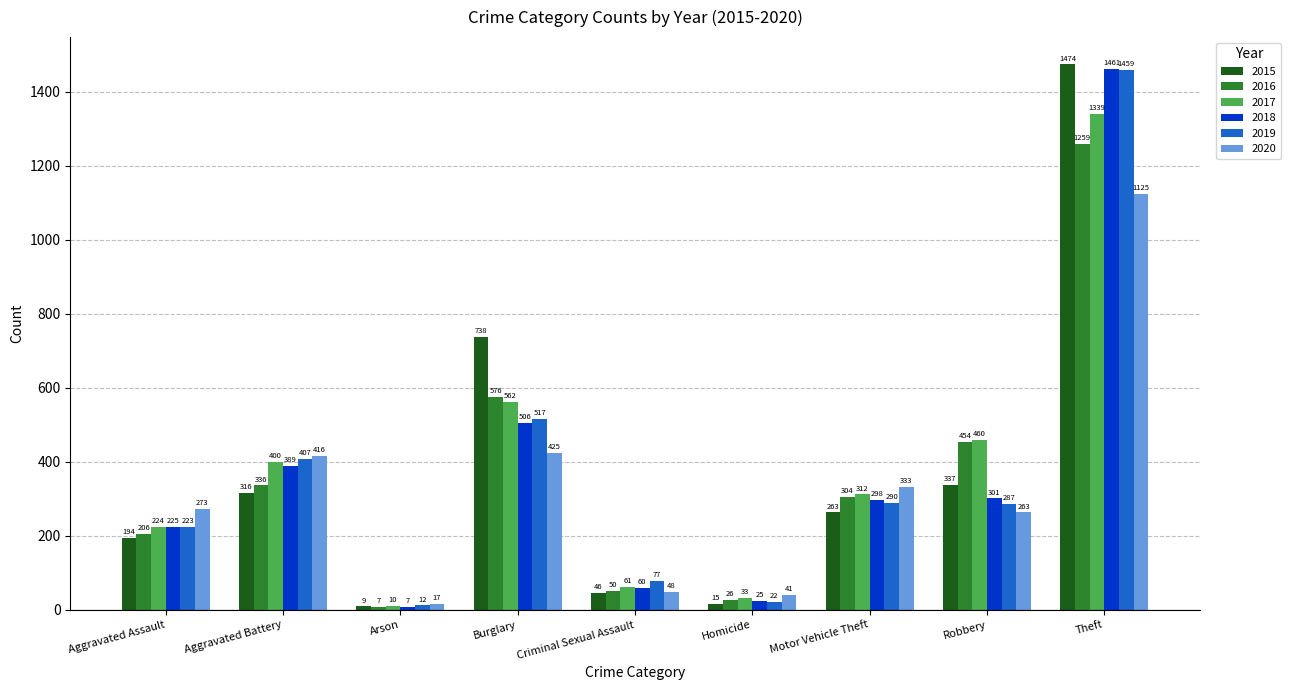

True or false: 2015 has a value of 46 at Criminal Sexual Assault.

True